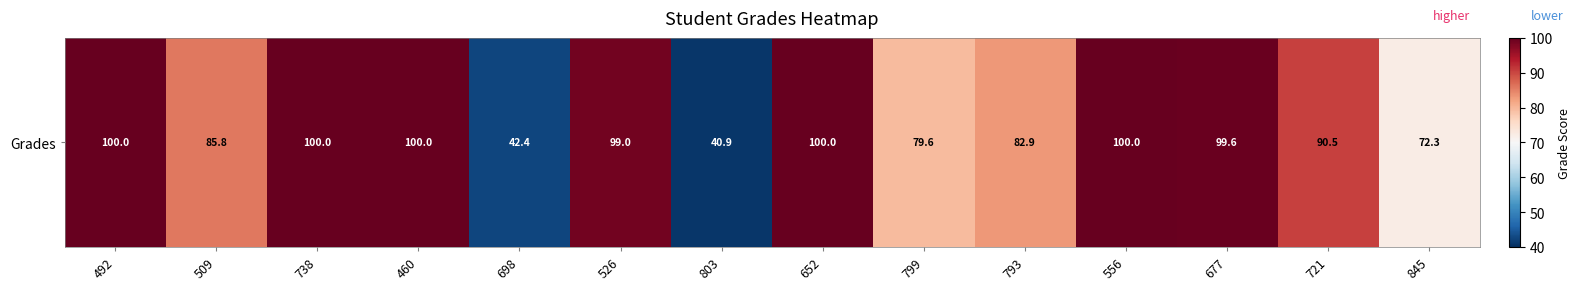

Reading right to left, transcribe all the data shown in this chart.

845=72.3	721=90.5	677=99.6	556=100.0	793=82.9	799=79.6	652=100.0	803=40.9	526=99.0	698=42.4	460=100.0	738=100.0	509=85.8	492=100.0